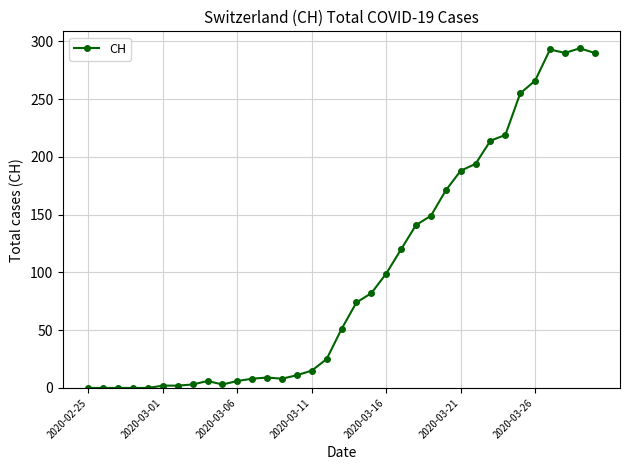

What is the sum of all values?

3488